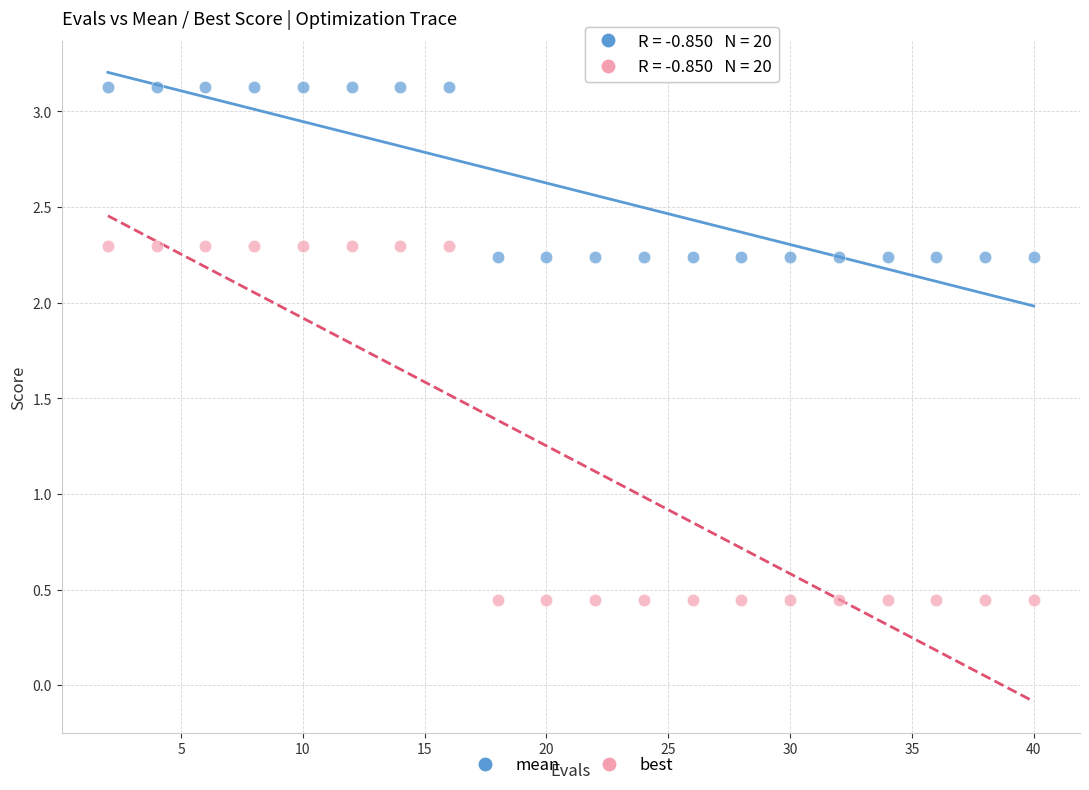

Which series reaches the maximum Y coordinate?

mean